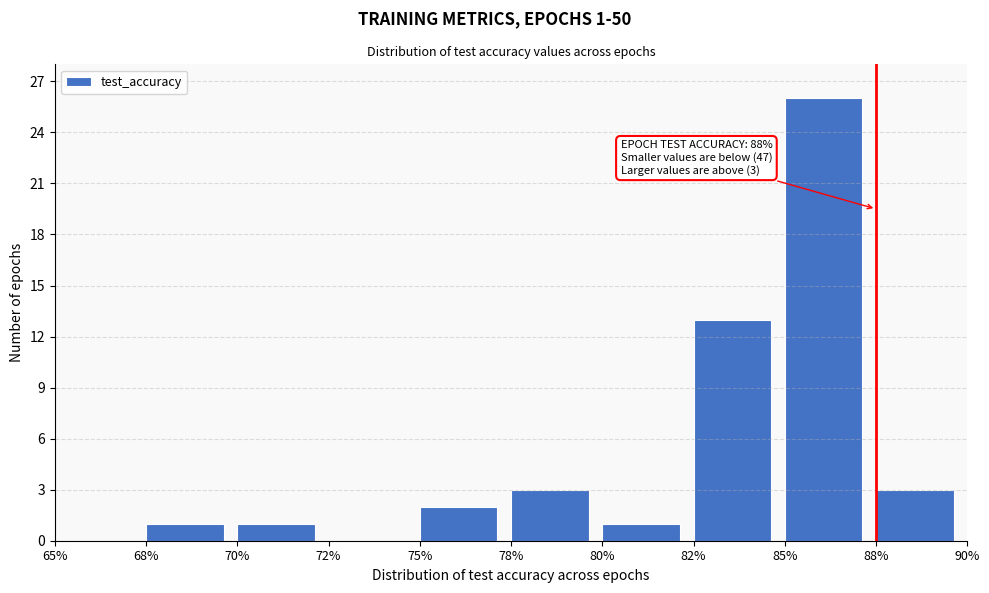

Reading left to right, extract all data points from this chart.

65%=0	68%=1	70%=1	72%=0	75%=2	78%=3	80%=1	82%=13	85%=26	88%=3